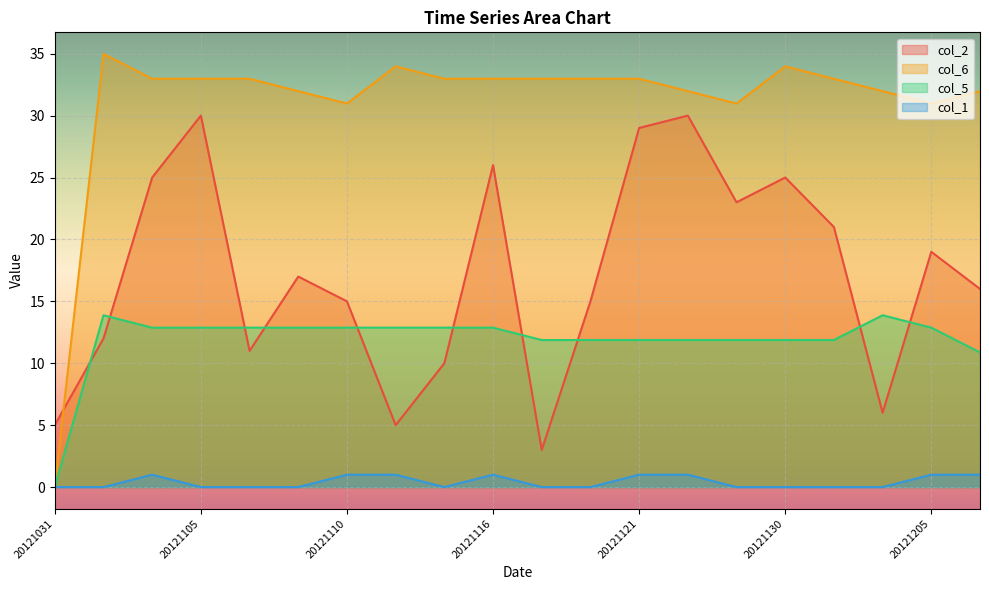

The value of col_5 at 20121123 is 20.9. True or false?

False